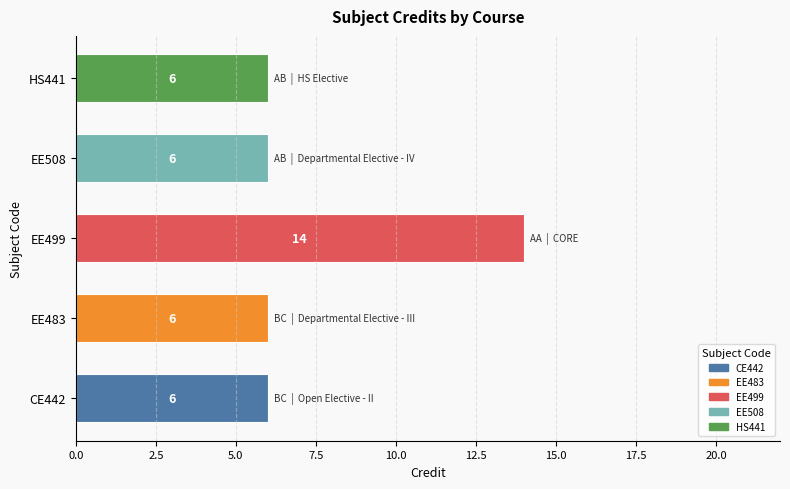

Are the bars grouped side by side (vs. stacked)?

No